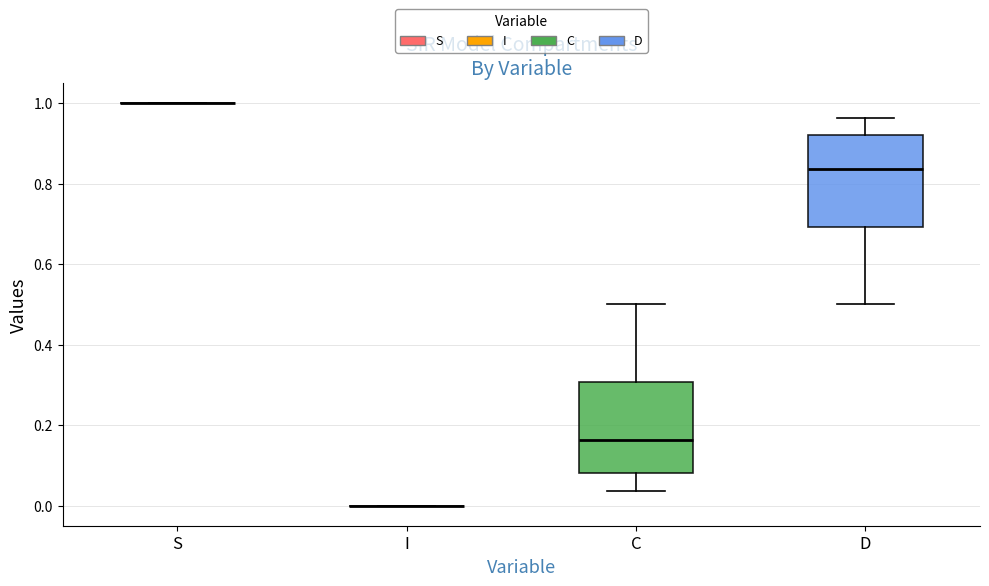

Reading left to right, read every box against the y-axis: the position of its median line, the range the box covers, and the ends of its whiskers. The values are not printed on the chart, so give them approximately, as read against the axis.

S: box collapsed to a line at 1.00, whiskers 1.00 to 1.00
I: box collapsed to a line at 0.00, whiskers 0.00 to 0.00
C: median 0.16, box 0.08 to 0.30, whiskers 0.04 to 0.50
D: median 0.84, box 0.70 to 0.92, whiskers 0.50 to 0.96